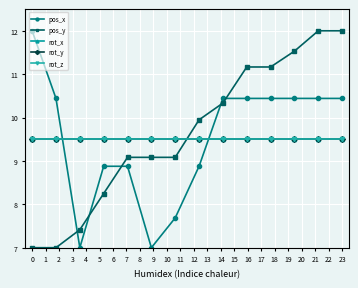

Does the chart display data point markers on the line(s)?

Yes